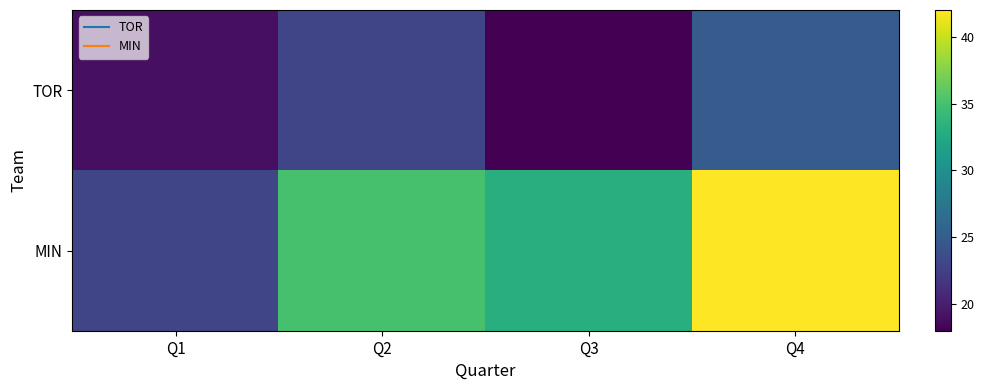

At Q2, list the series in order from smallest to largest.

TOR, MIN